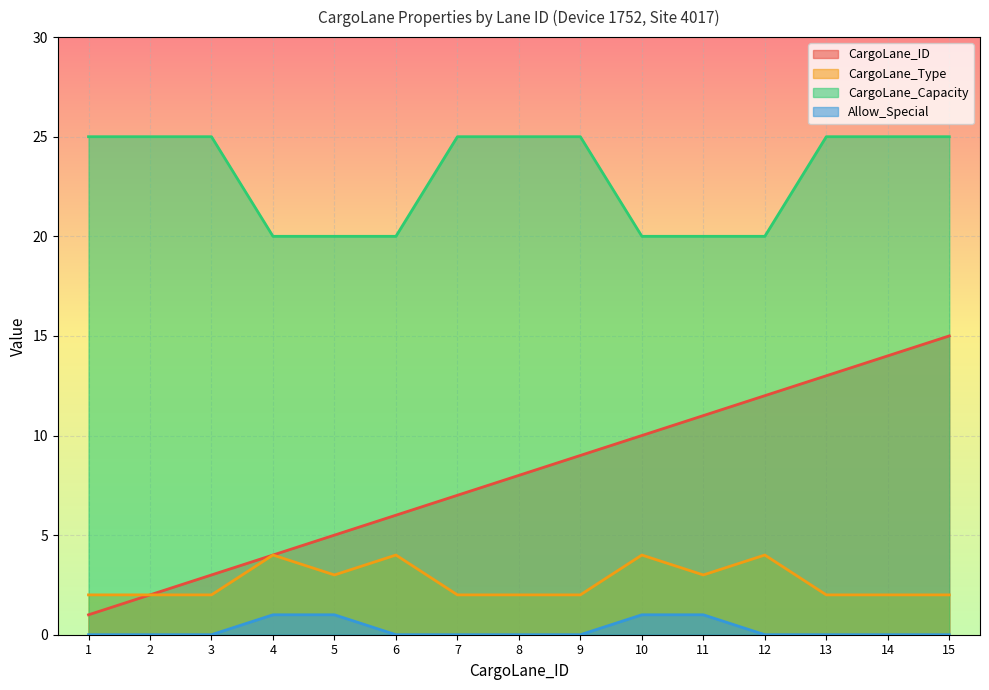

What are all the series names shown in the legend?

CargoLane_ID, CargoLane_Type, CargoLane_Capacity, Allow_Special